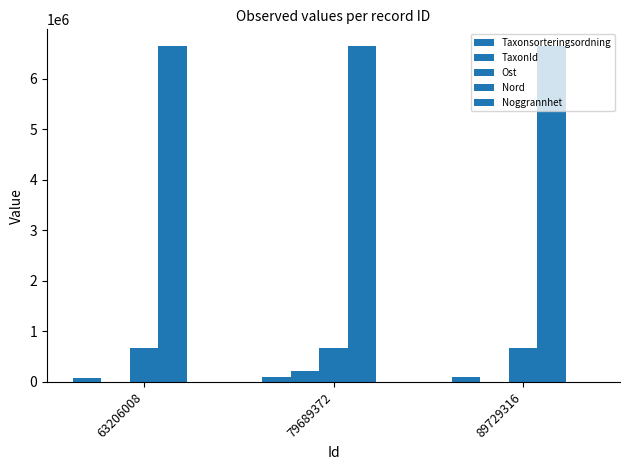

Count the number of categories in the chart.

3